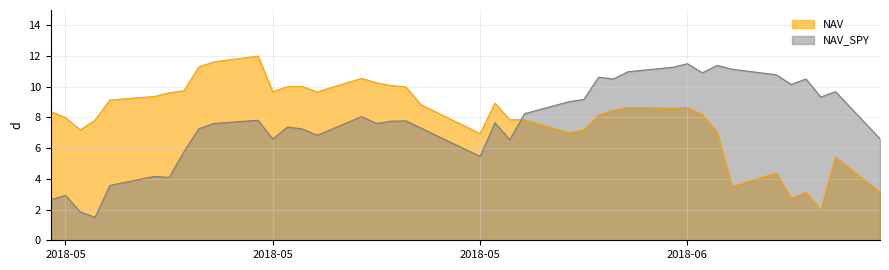

After their last crossing, which series has the higher values: NAV_SPY or NAV?

NAV_SPY